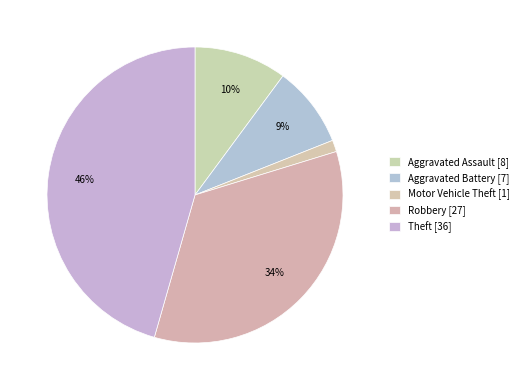

Is it true that Motor Vehicle Theft is 11% of the pie?

False